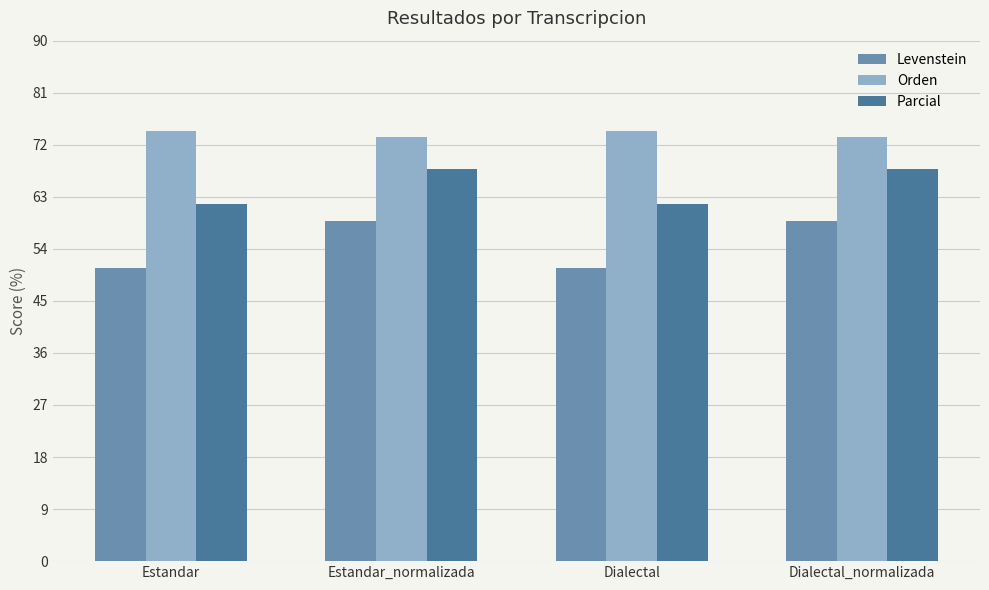

Which series has the largest total across all categories?

Orden